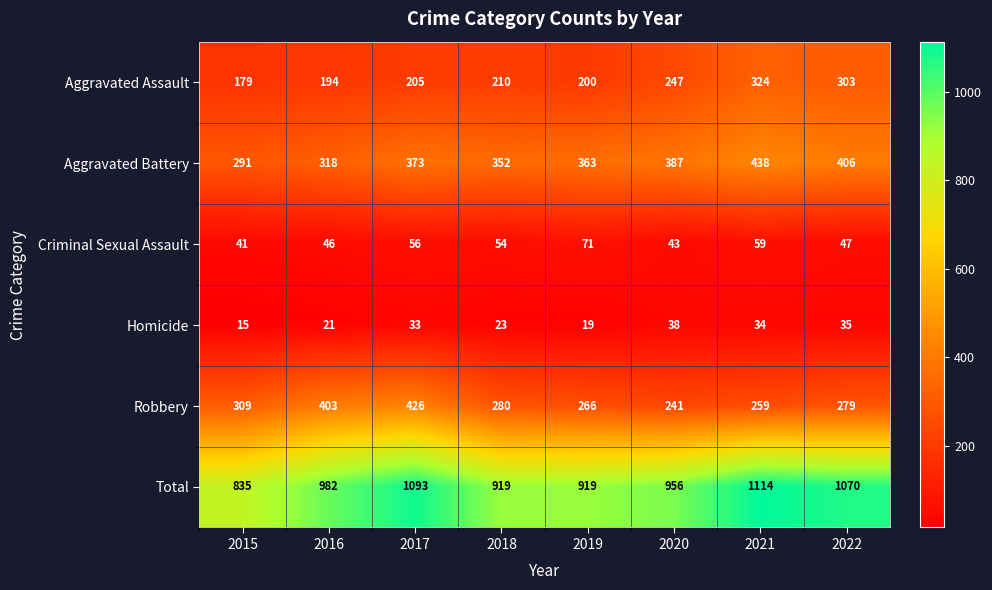

What is the sum of all Aggravated Assault values?

1862